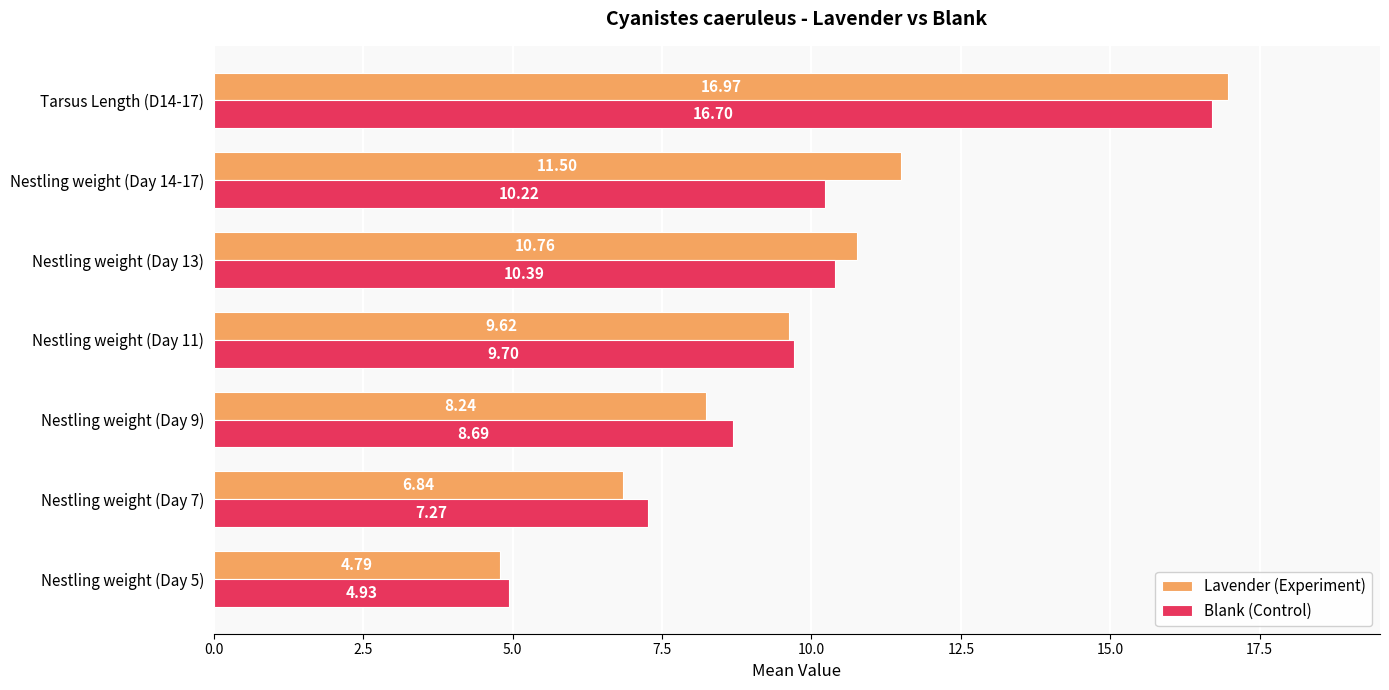

How many values in the Lavender (Experiment) series are below 9?

3